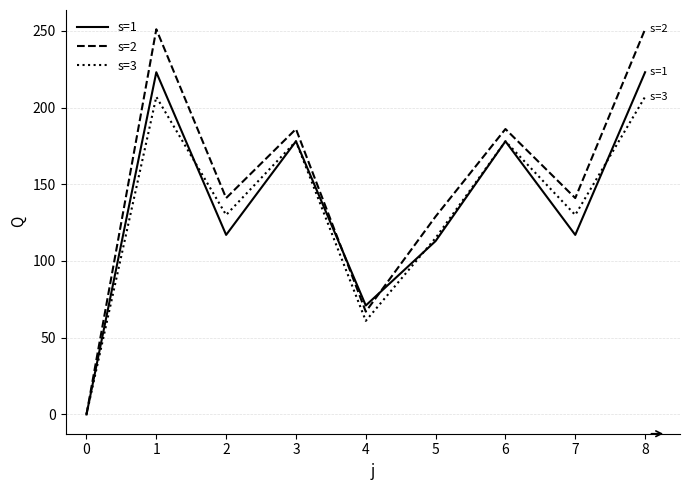

What are all the series names shown in the legend?

s=1, s=2, s=3